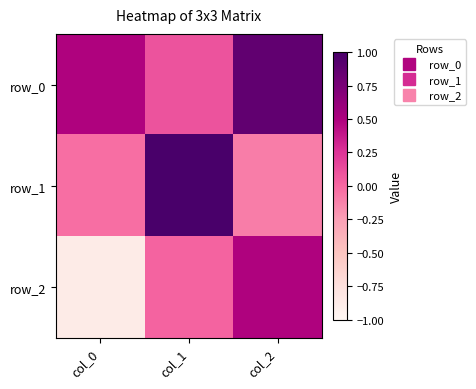

Is the value of row_2 at col_2 greater than the value of row_0 at col_1?

Yes